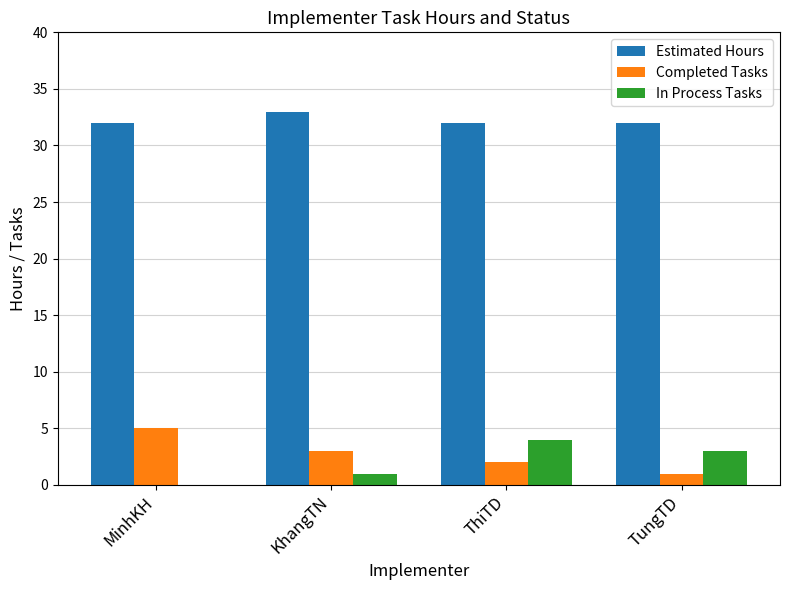

What is the total value across all series at TungTD?

36